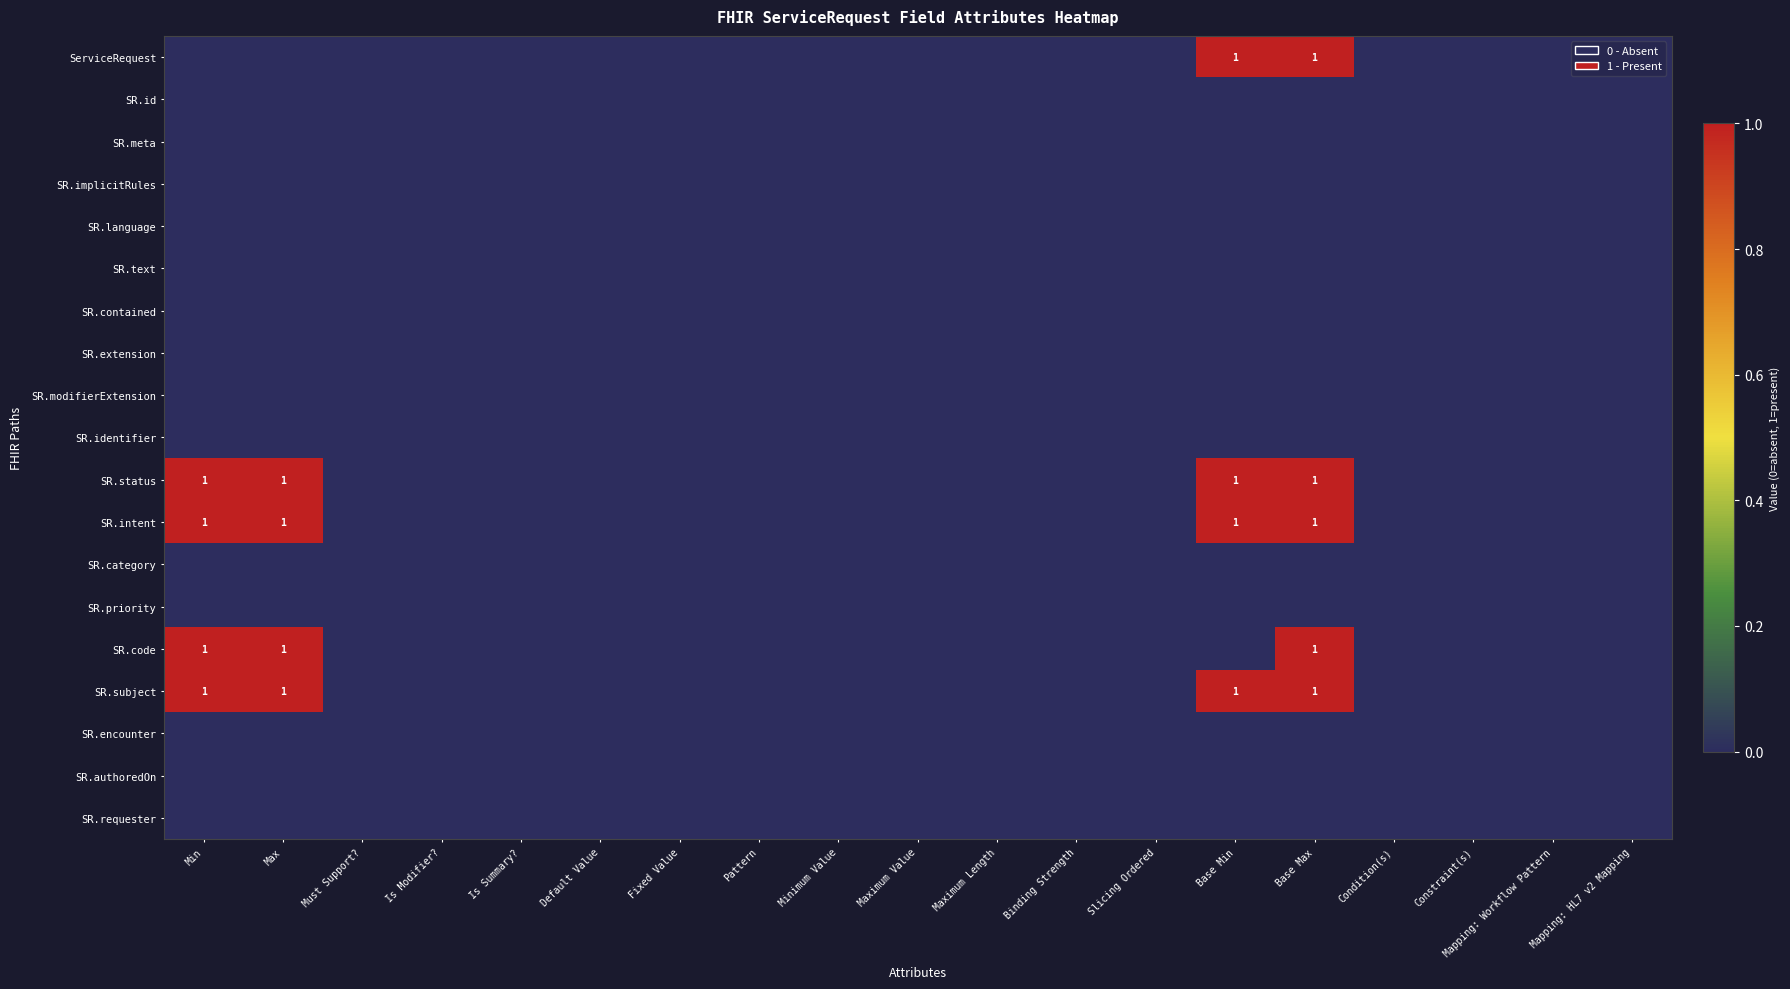

List the series in order of their peak value, lowest first.

SR.id, SR.meta, SR.implicitRules, SR.language, SR.text, SR.contained, SR.extension, SR.modifierExtension, SR.identifier, SR.category, SR.priority, SR.encounter, SR.authoredOn, SR.requester, ServiceRequest, SR.status, SR.intent, SR.code, SR.subject